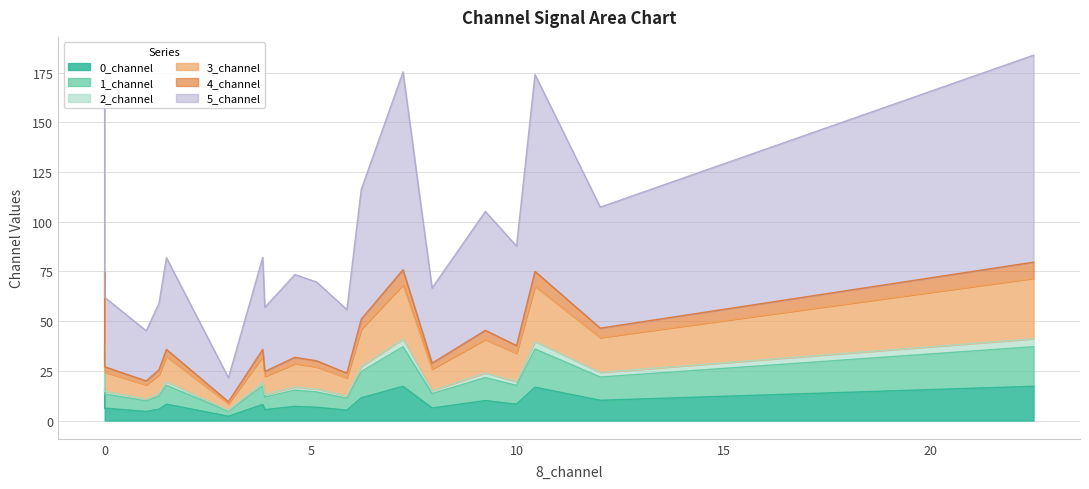

How many lines are shown in the chart?

6